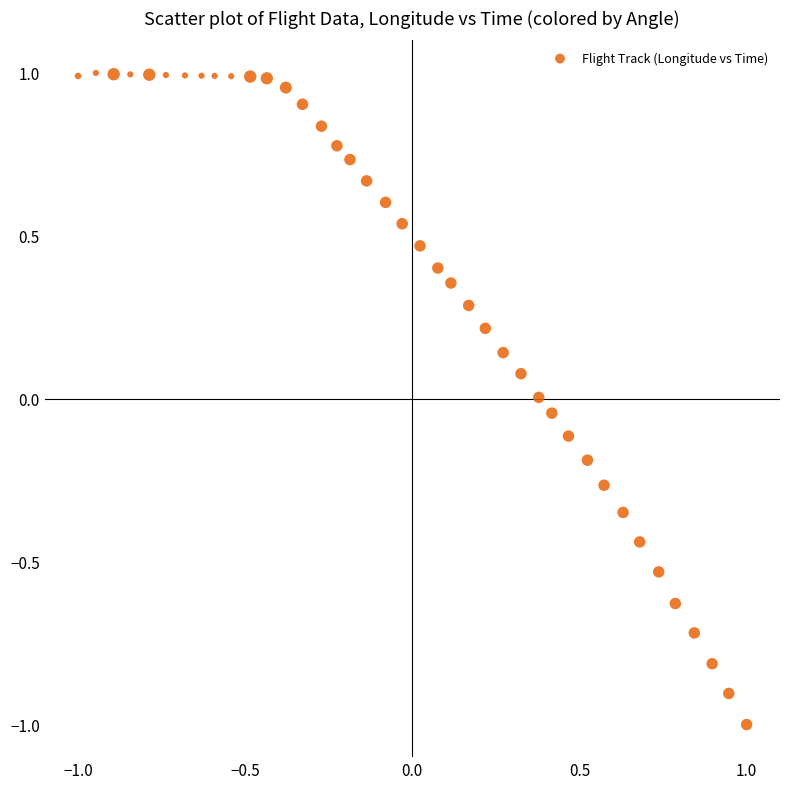

What is the range of Y values (max minus min)?

2.0